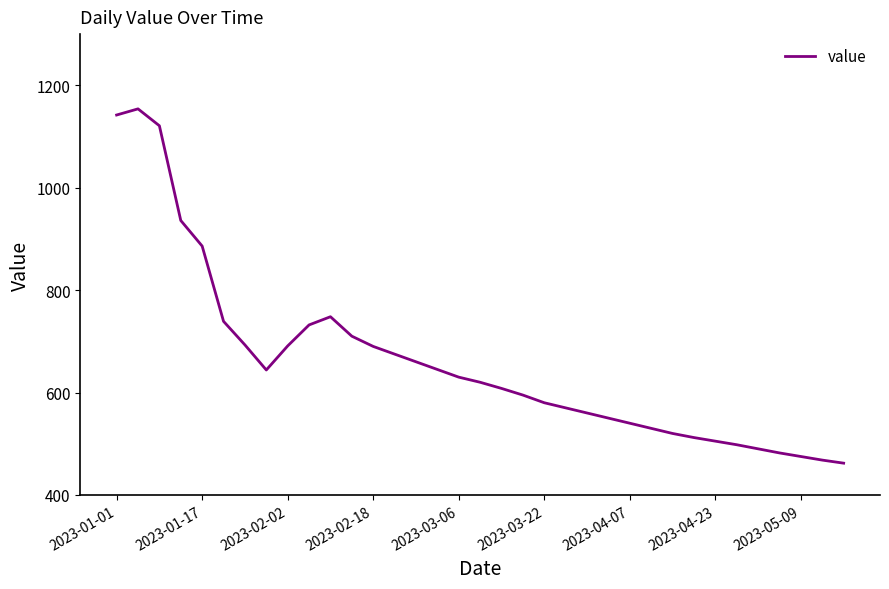

What is the minimum value shown in the chart?

462